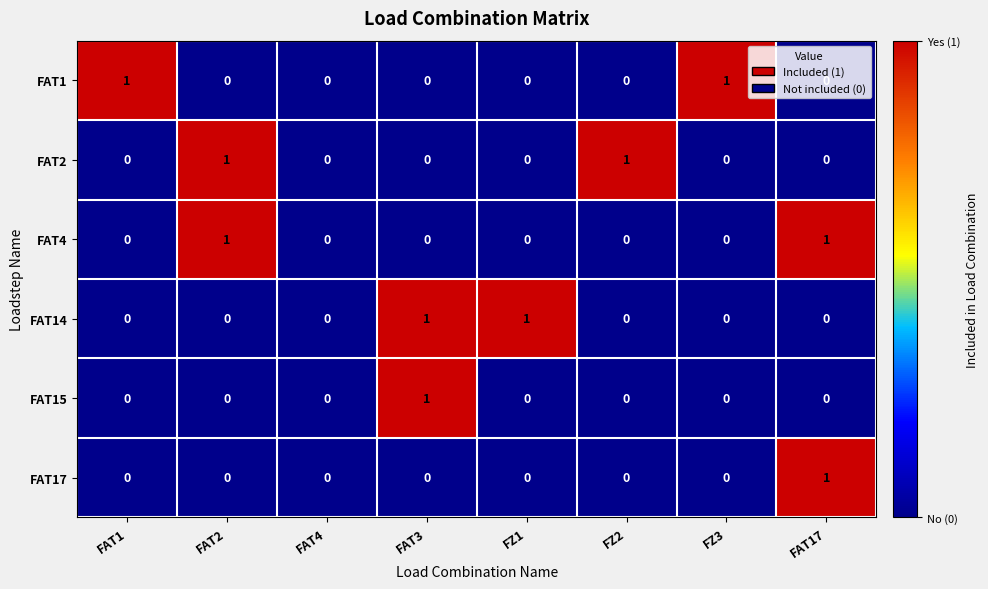

The value of FAT4 at FZ1 is 0. True or false?

True